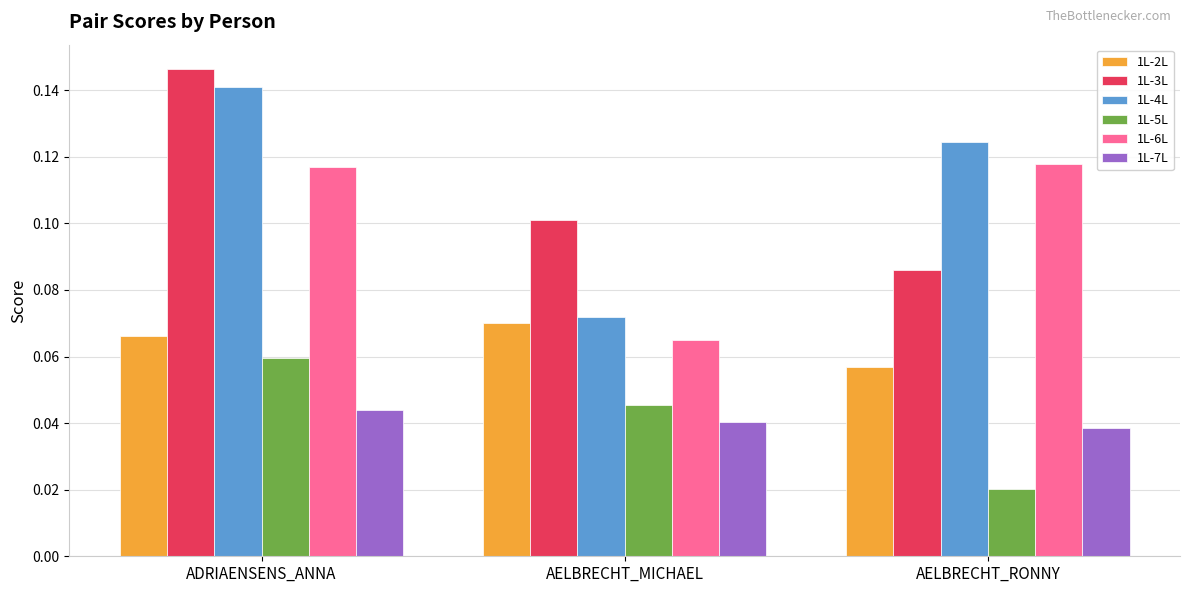

Is the value of 1L-4L at AELBRECHT_MICHAEL greater than the value of 1L-7L at AELBRECHT_RONNY?

Yes